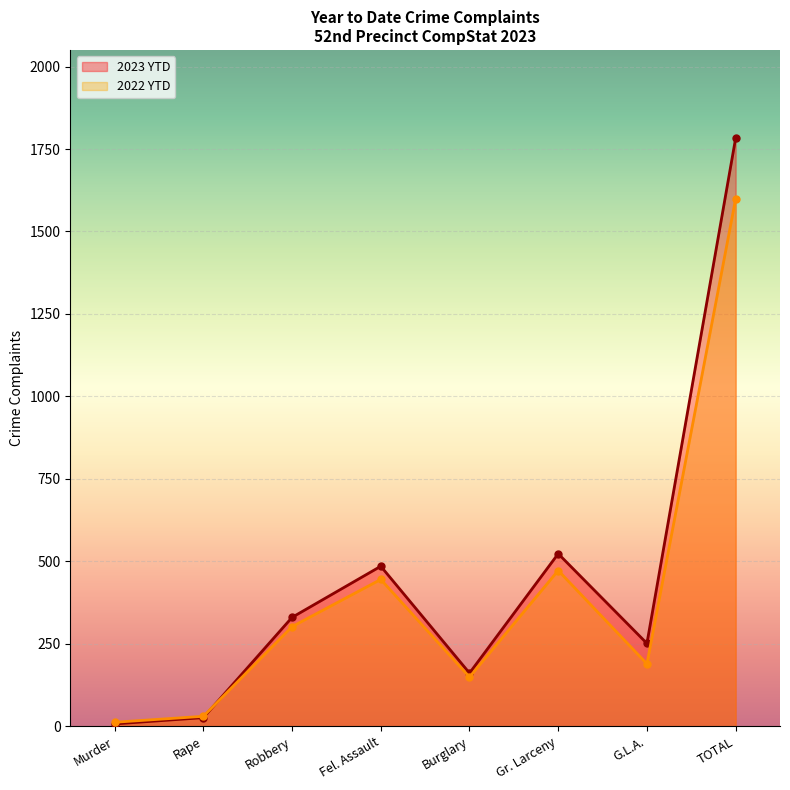

Which series has the widest spread of values?

2023 YTD